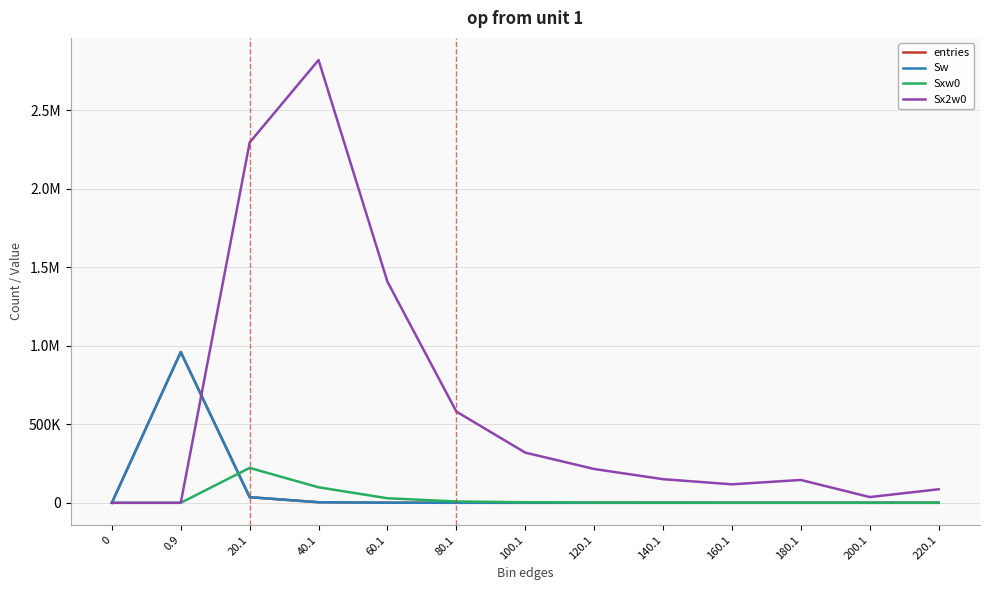

Does the chart have visible grid lines?

Yes